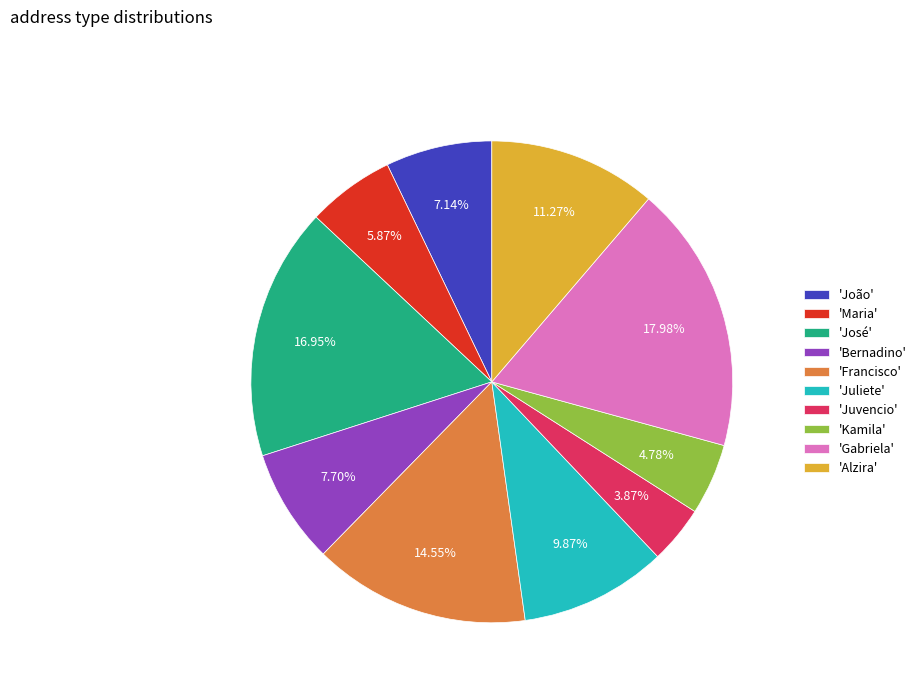

Which category has the biggest portion of the pie?

'Gabriela'